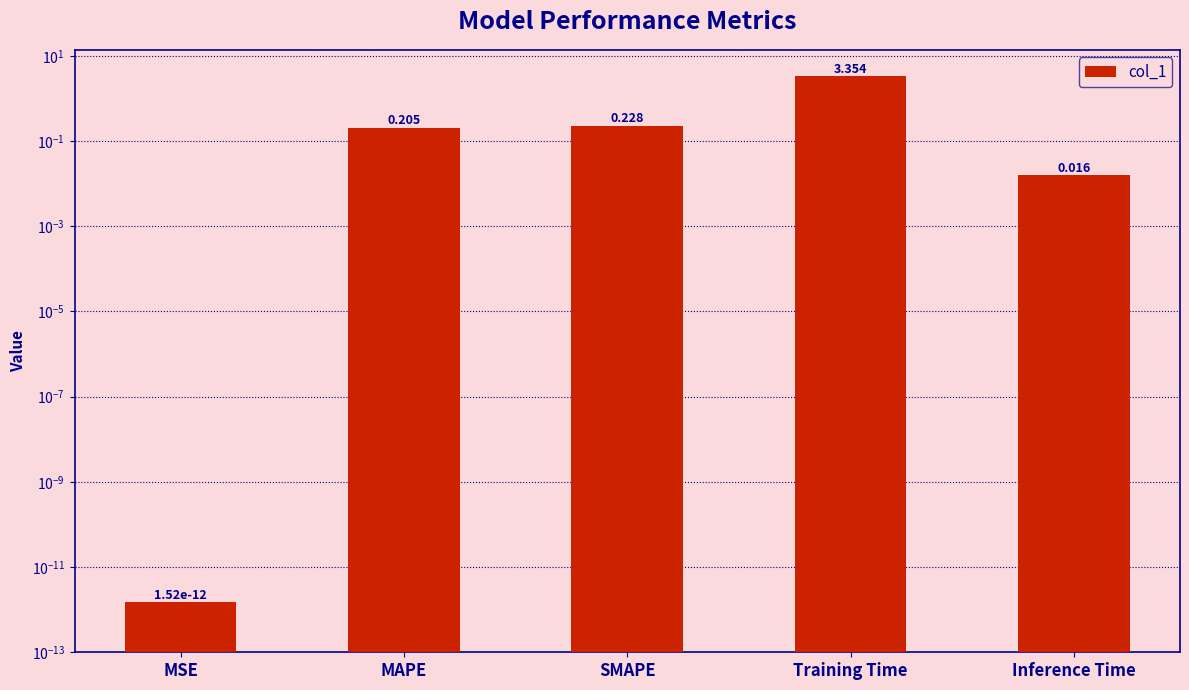

What is the average value?

0.8